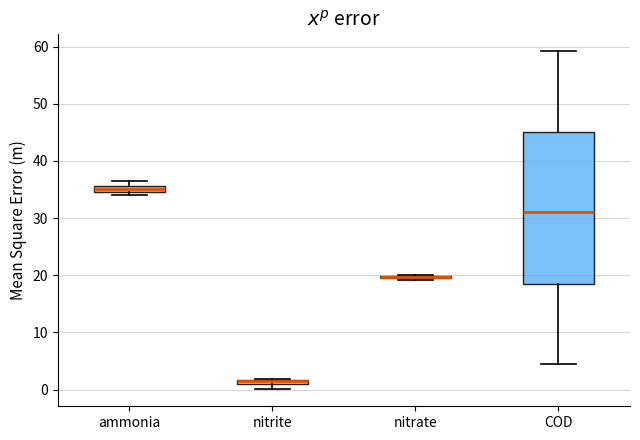

Comparing the boxes themselves (not the whiskers), which one is the tallest?

COD